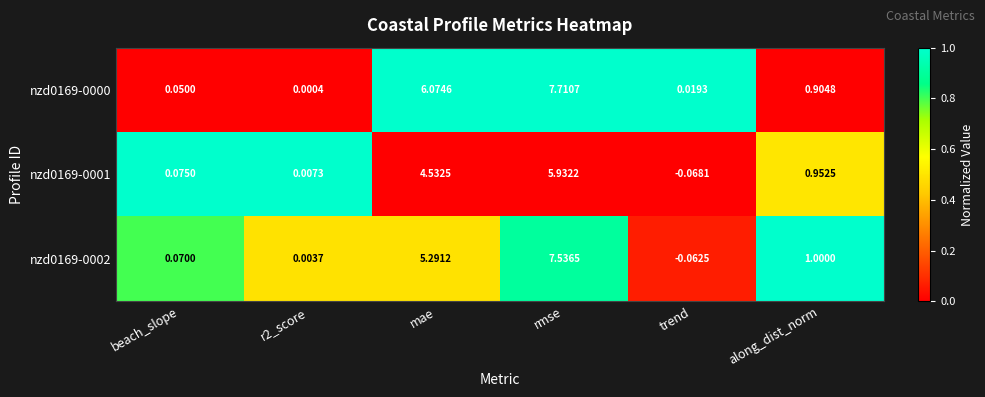

At which label does nzd0169-0001 first exceed 0?

beach_slope